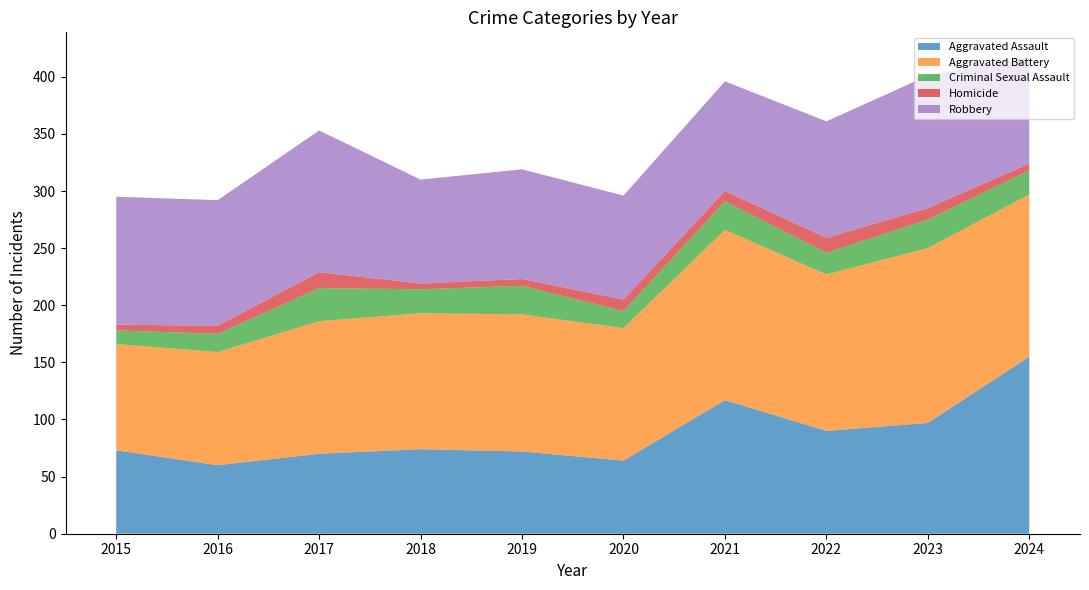

At which label does Criminal Sexual Assault reach its minimum?

2015